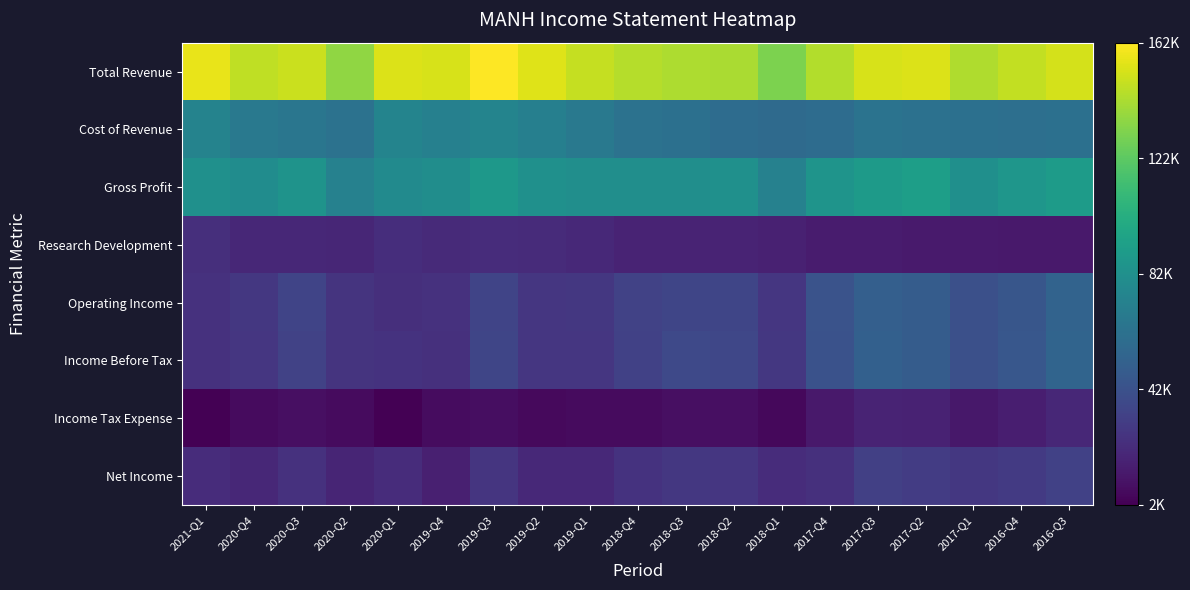

At which category is the sum across all series the highest?

2016-Q3